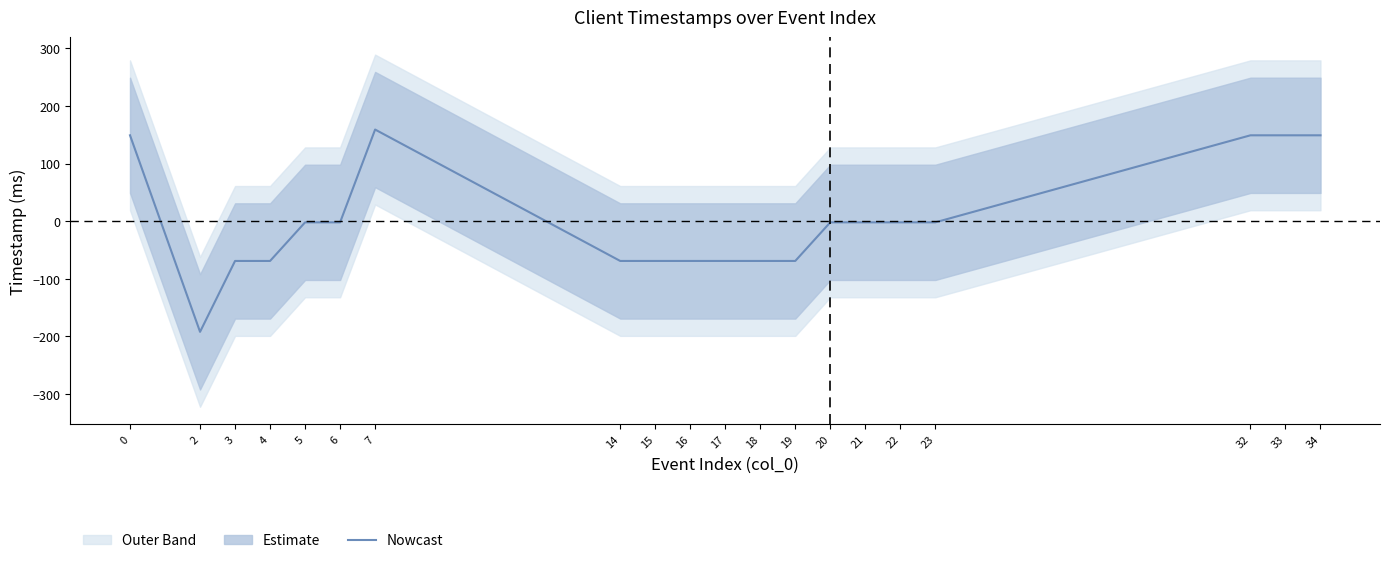

Is this an area chart (filled region under the line)?

No